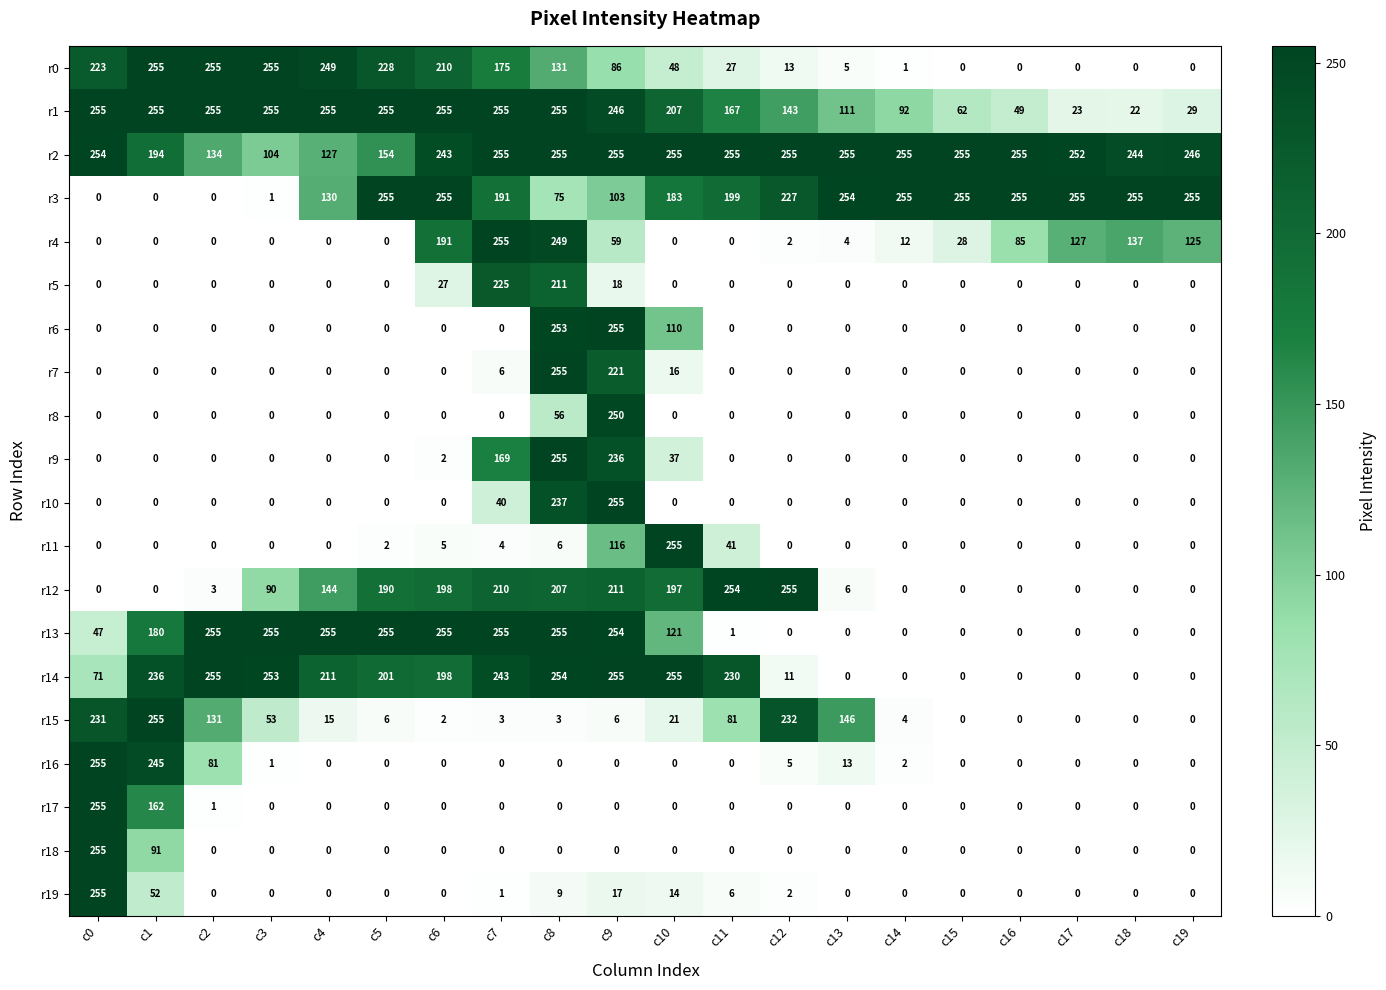

What is the average value of the r1 series?

172